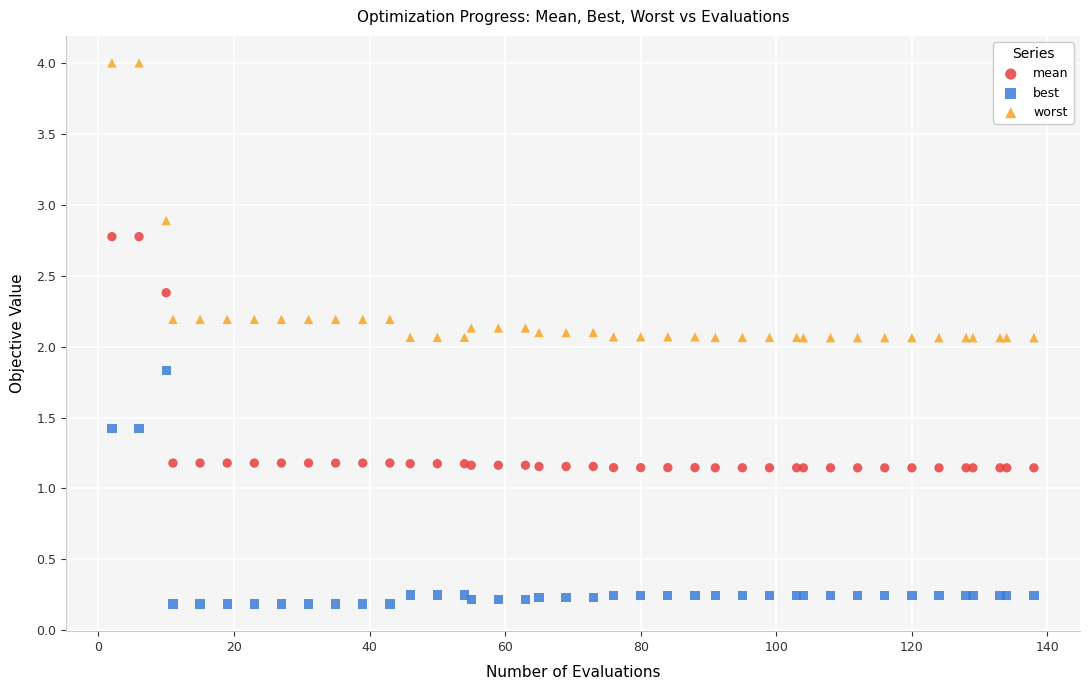

Which series has the widest spread of Y values?

worst